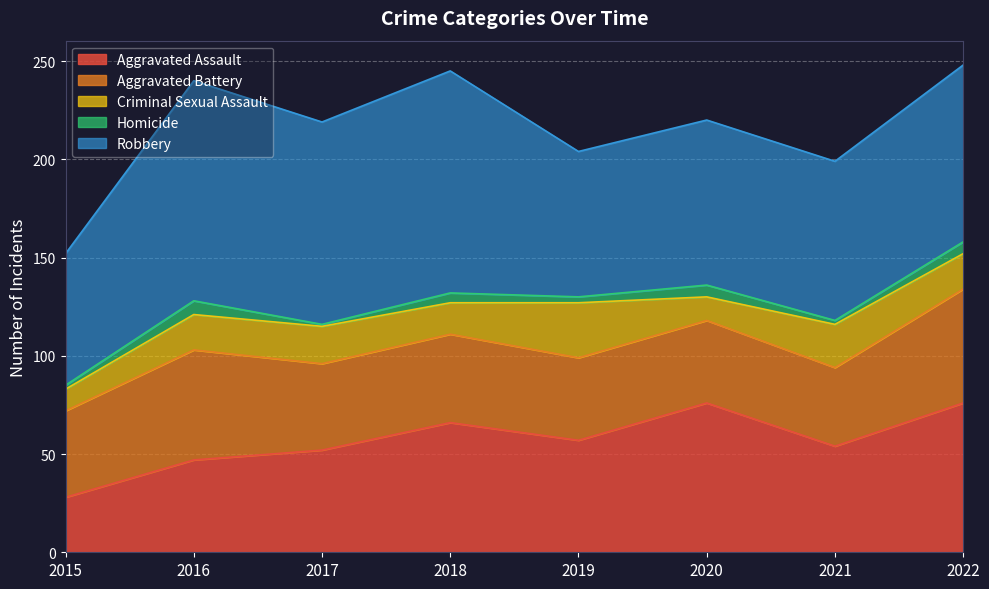

The value of Aggravated Assault at 2021 is 54. True or false?

True